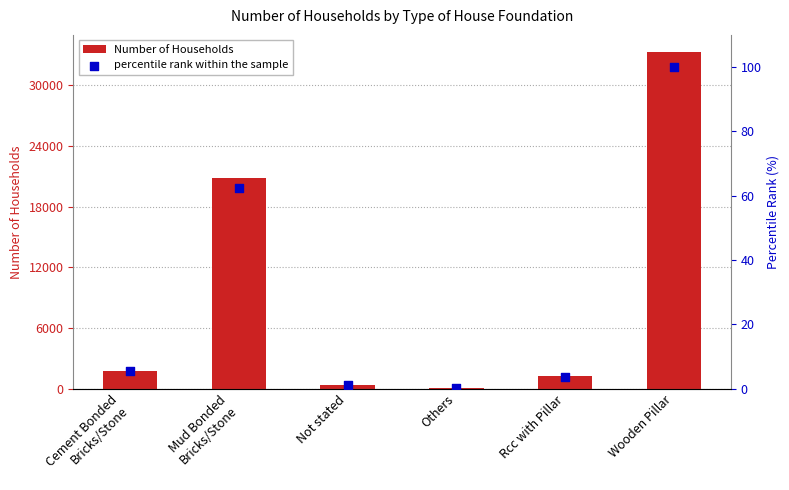

Which series has the largest Y range (max minus min)?

Number of Households